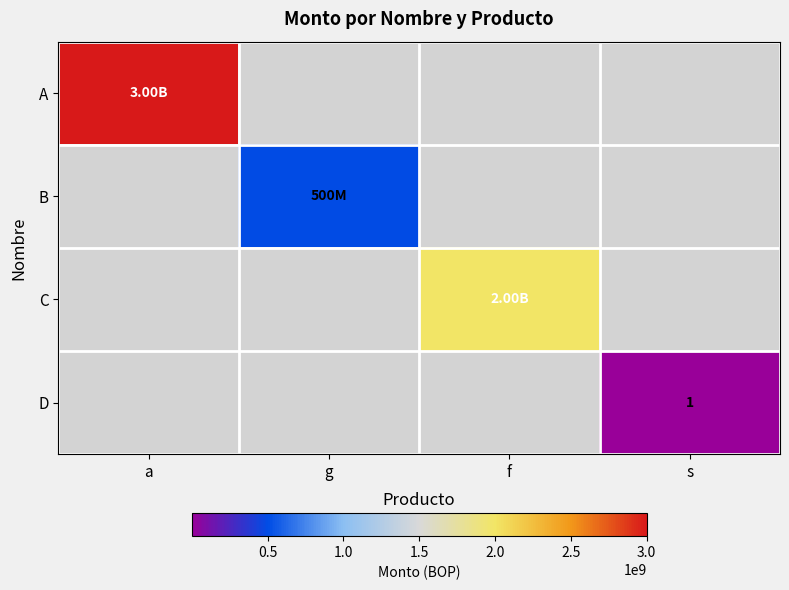

How many values in C are above zero?

1